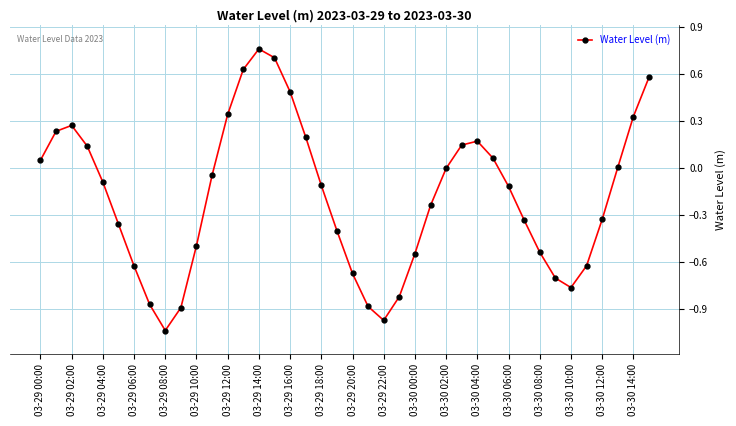

True or false: the data has more than 0 interior local peaks.

True